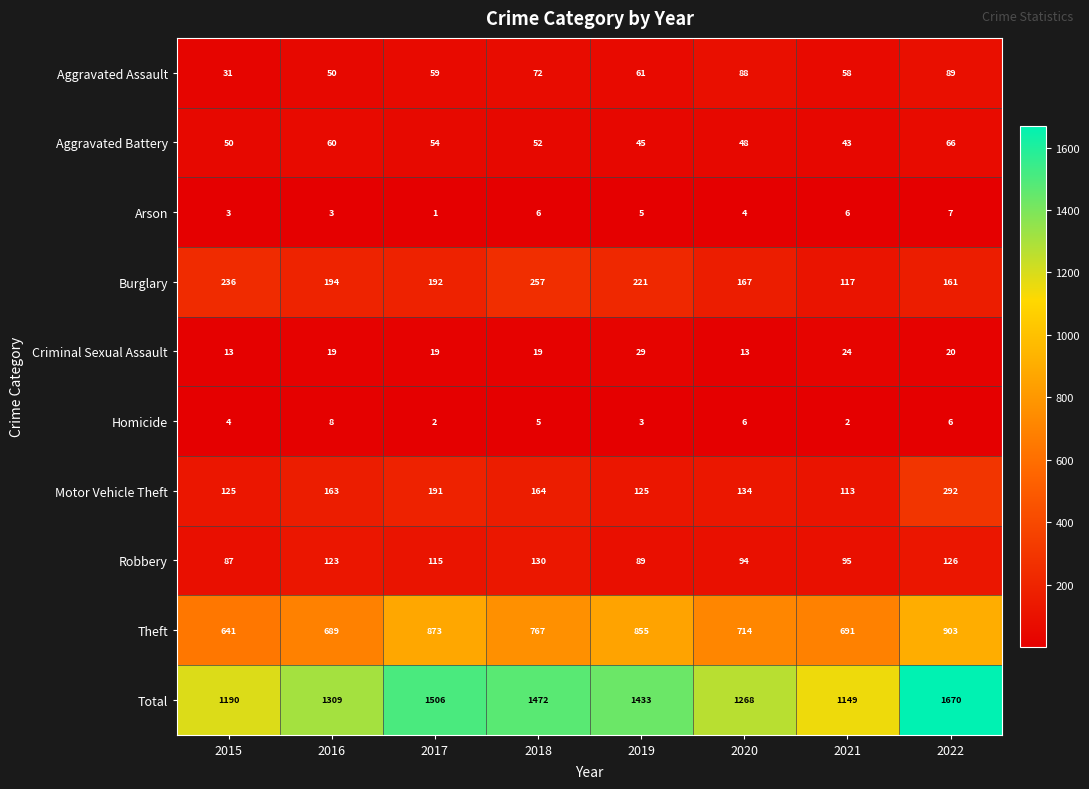

At how many categories does at least one series exceed 1146?

8